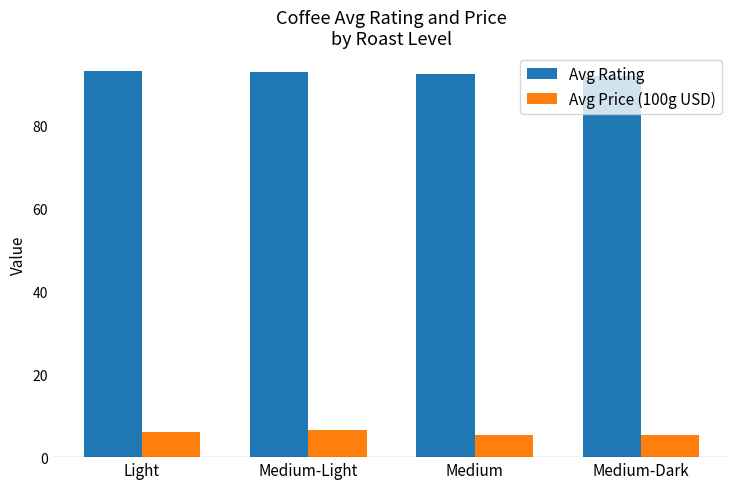

How many distinct data groups are displayed?

2